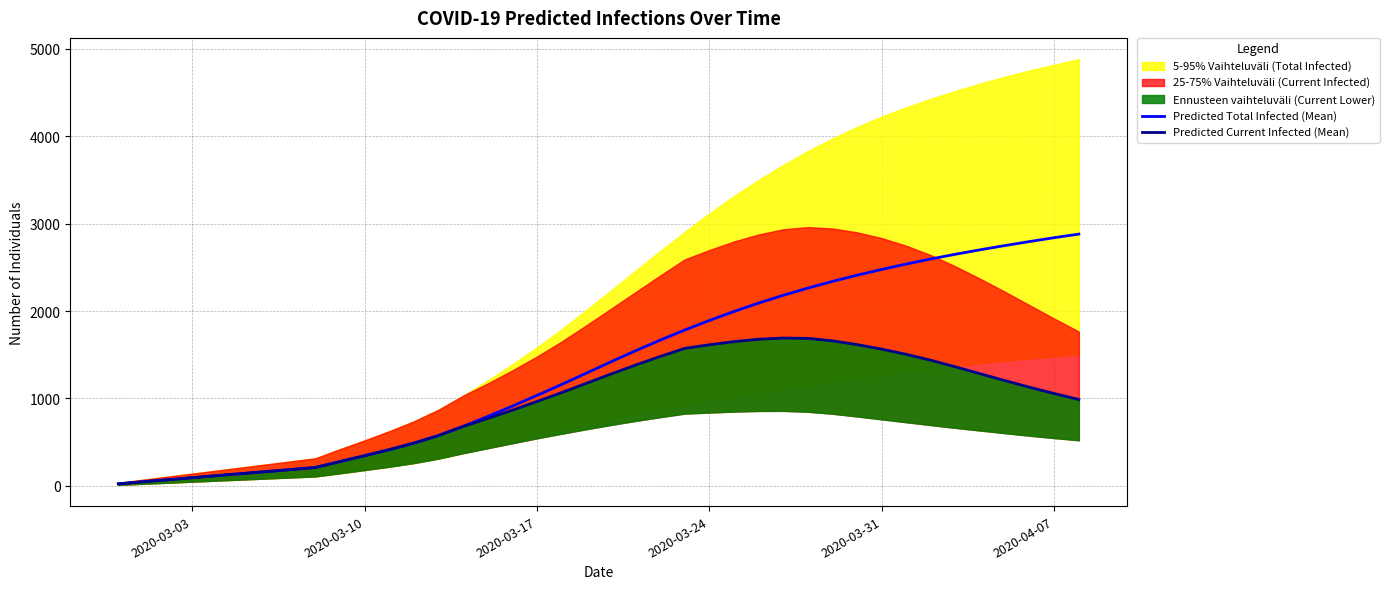

What is the highest value of the Predicted Total Infected (Mean) series?

2880